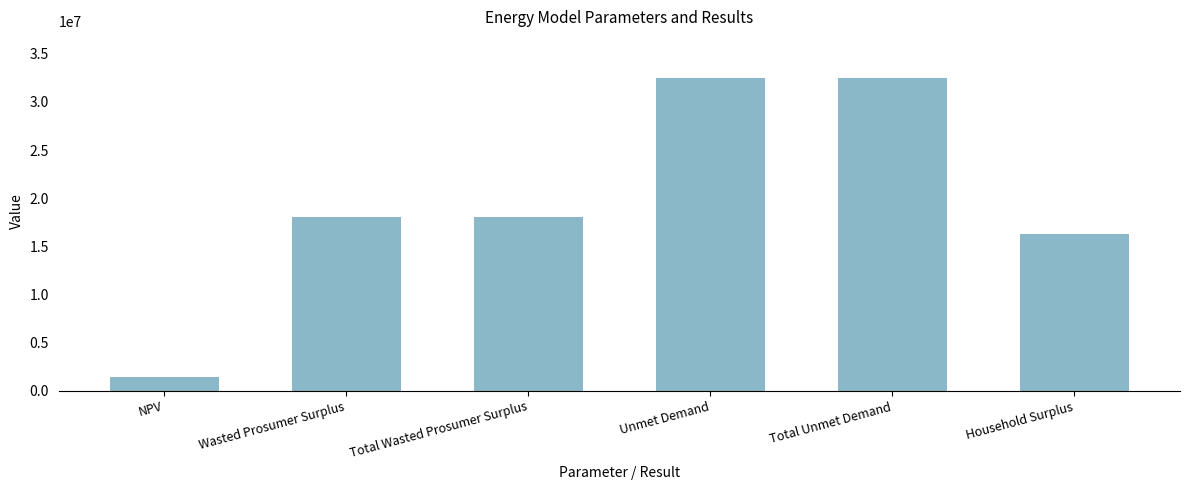

What is the value of the 1st bar from the left?

1430072.7